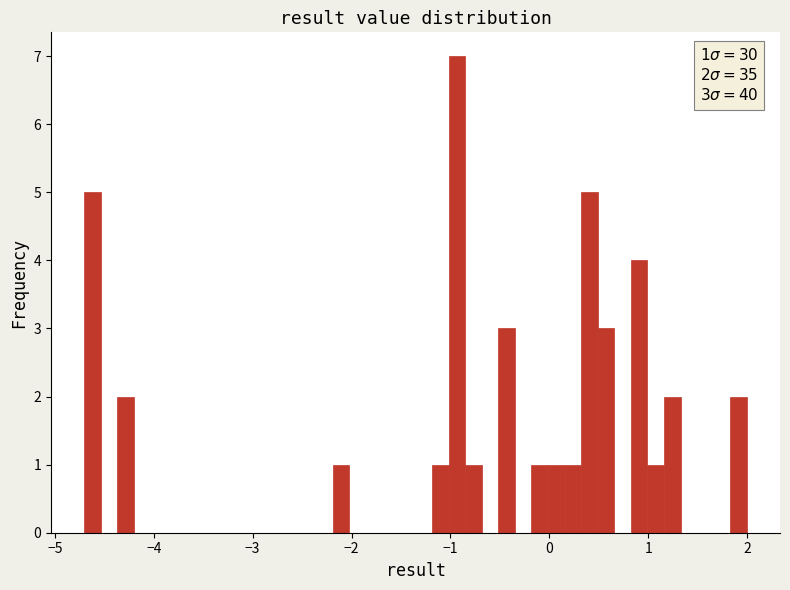

Read against the x-axis, roughly where is the centre of the tallest bar?

-0.9